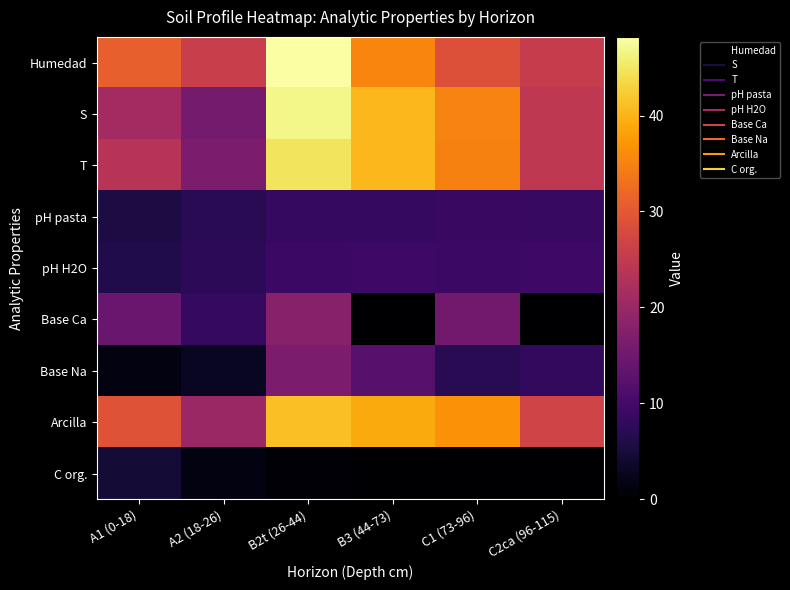

Which series changed the most between B3 (44-73) and C2ca (96-115)?

S